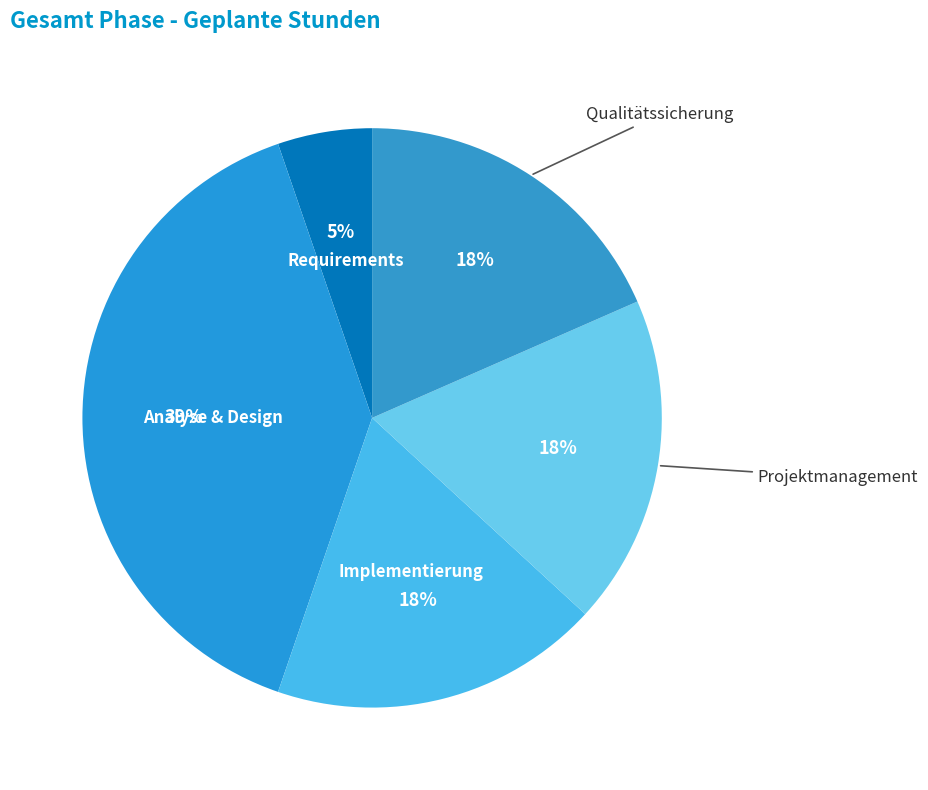

Rank the categories by value from highest to lowest.

Analyse & Design, Implementierung, Projektmanagement, Qualitätssicherung, Requirements